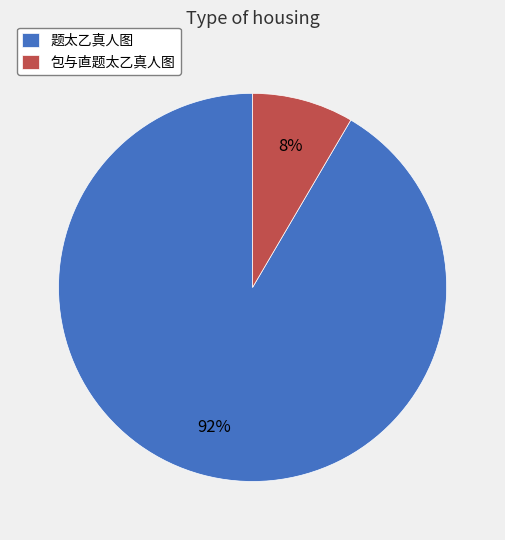

To the nearest percent, what is the average slice percentage?

50%